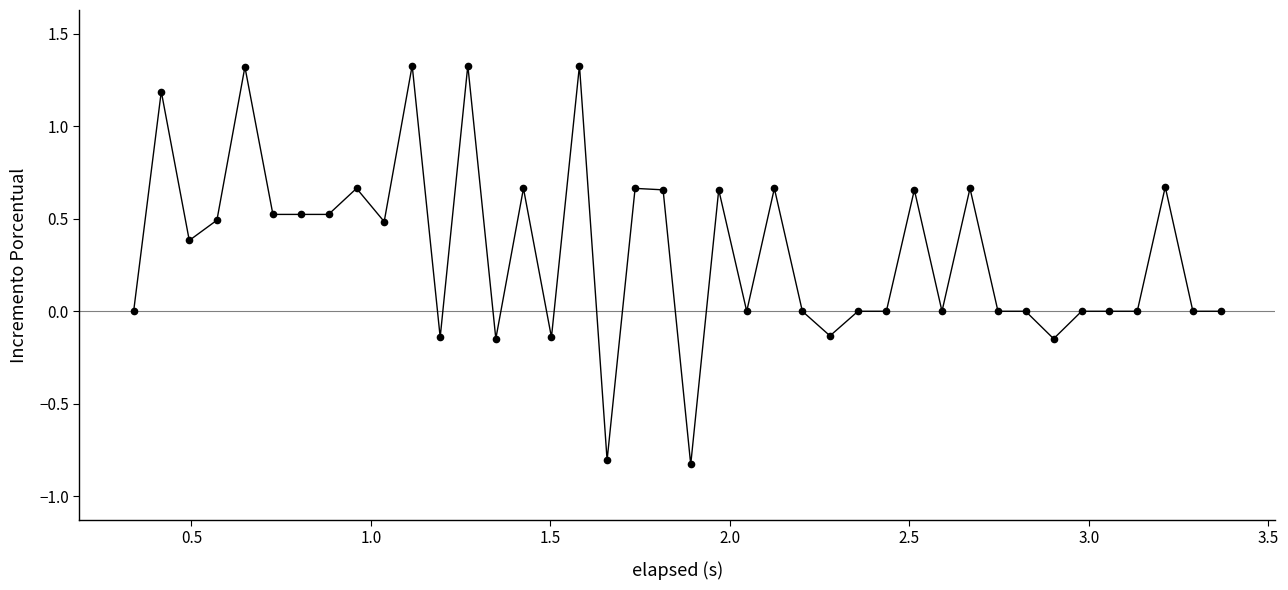

What is the value of the 4th point from the left?

0.5